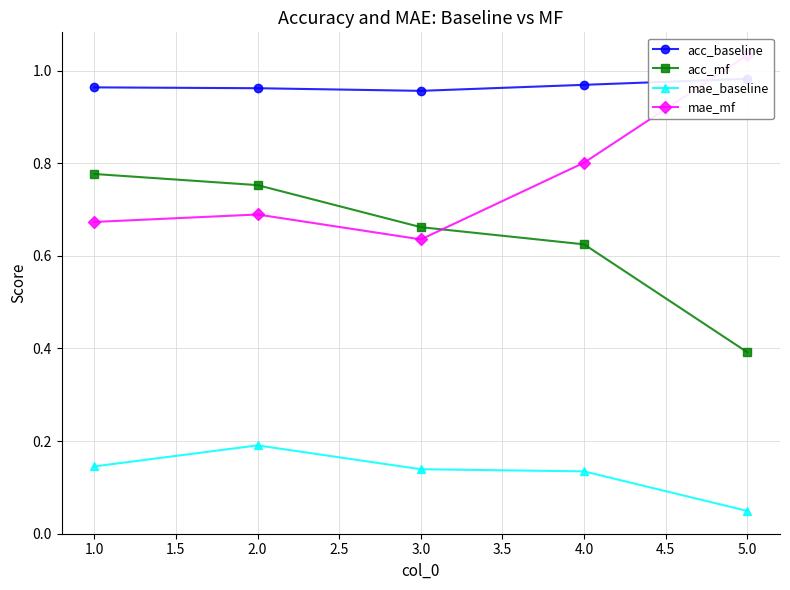

What is the average value of the acc_mf series?

0.6